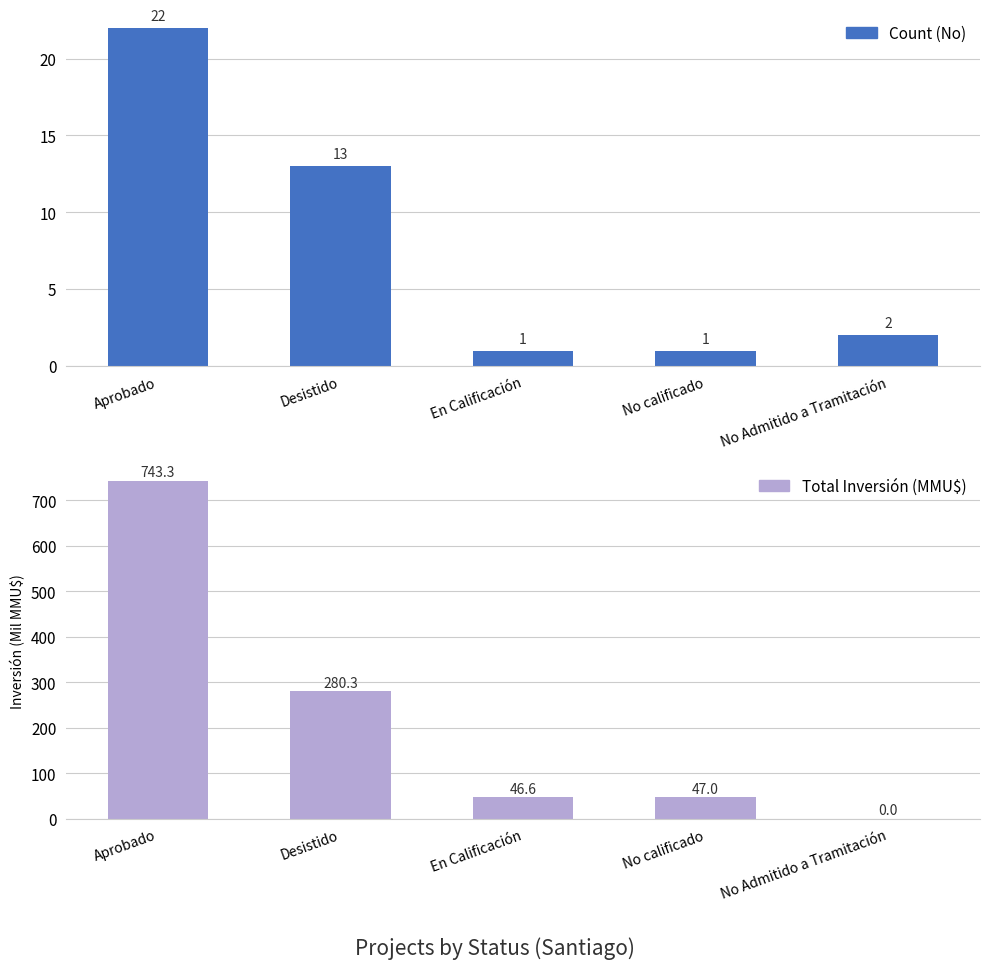

Reading right to left, list all the values displayed in this chart.

Count (No): No Admitido a Tramitación=2.0	No calificado=1.0	En Calificación=1.0	Desistido=13.0	Aprobado=22.0
Total Inversión (MMU$): No Admitido a Tramitación=0.0	No calificado=47.0	En Calificación=46.6	Desistido=280.3	Aprobado=743.3